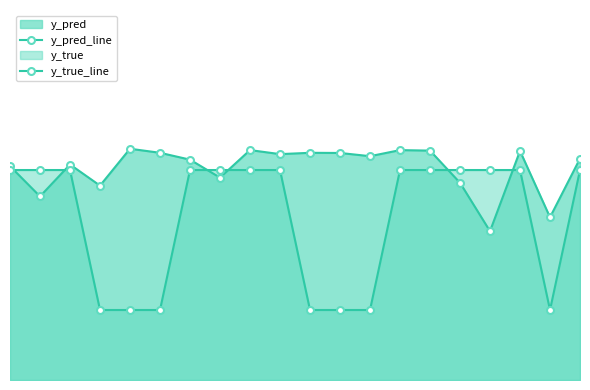

Rank the categories by y_true_line value from highest to lowest.

0, 1, 2, 6, 7, 8, 9, 13, 14, 15, 16, 17, 19, 3, 4, 5, 10, 11, 12, 18